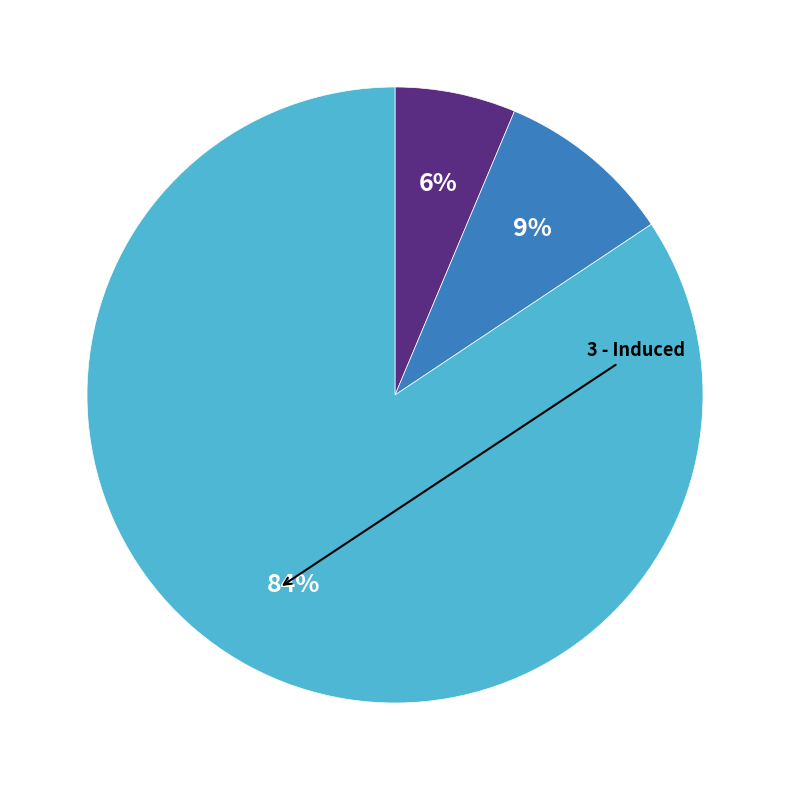

To the nearest percent, what is the average slice percentage?

33%